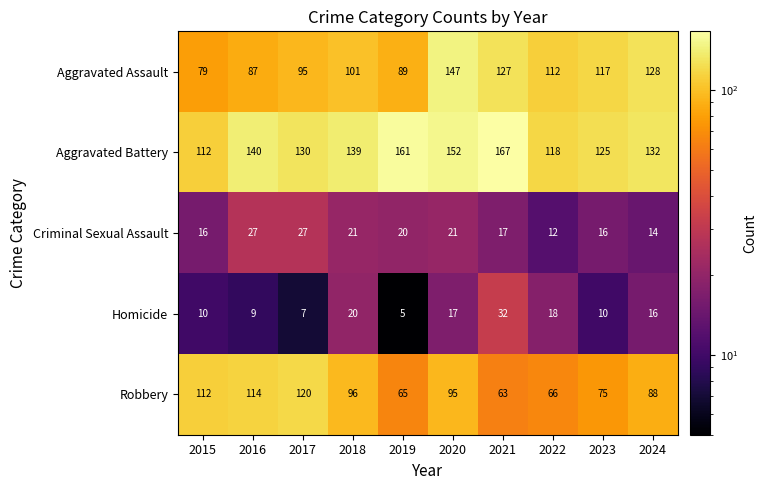

Count the number of categories in the chart.

10